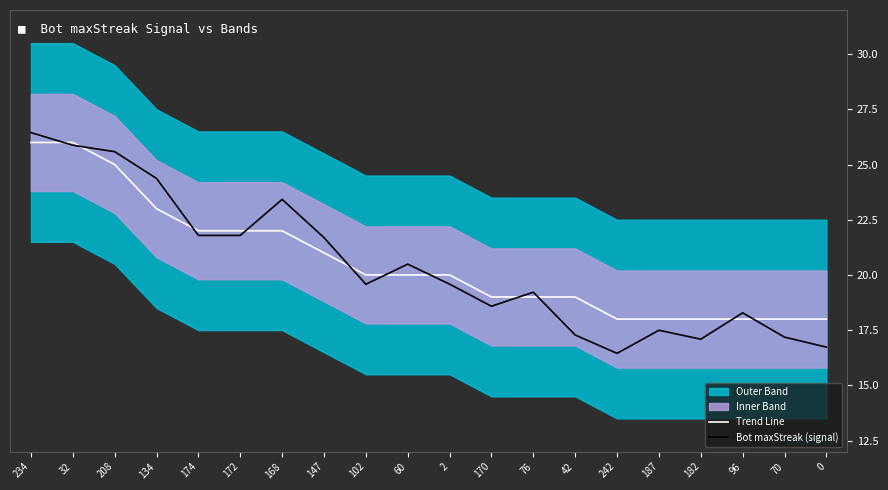

Which series has the largest range (max minus min)?

Bot maxStreak (signal)